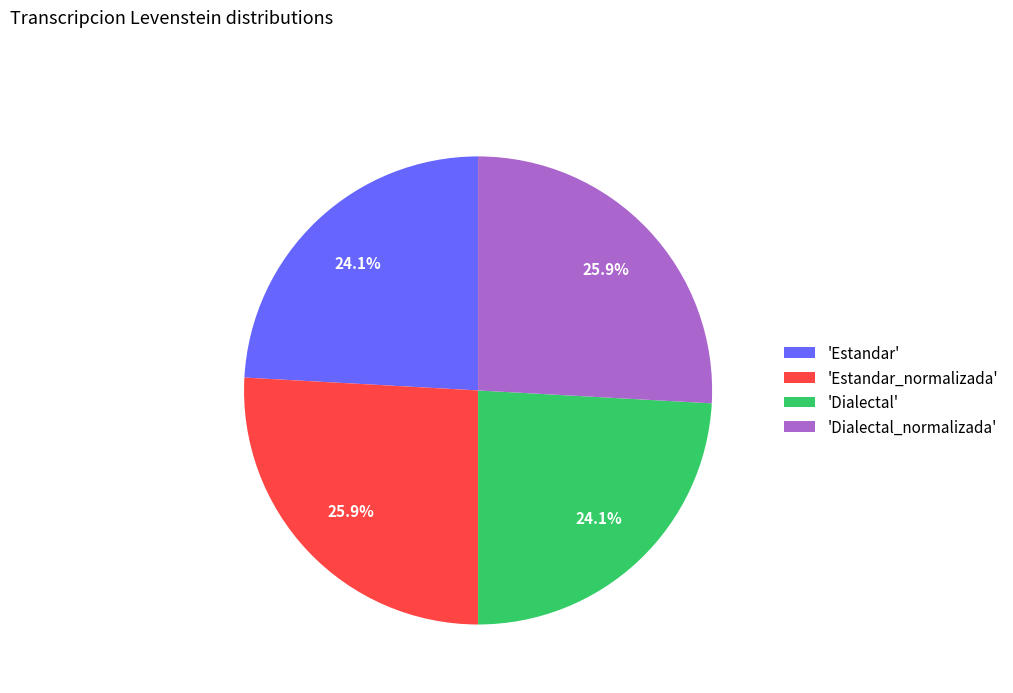

Is there any slice that represents more than half of the pie?

No